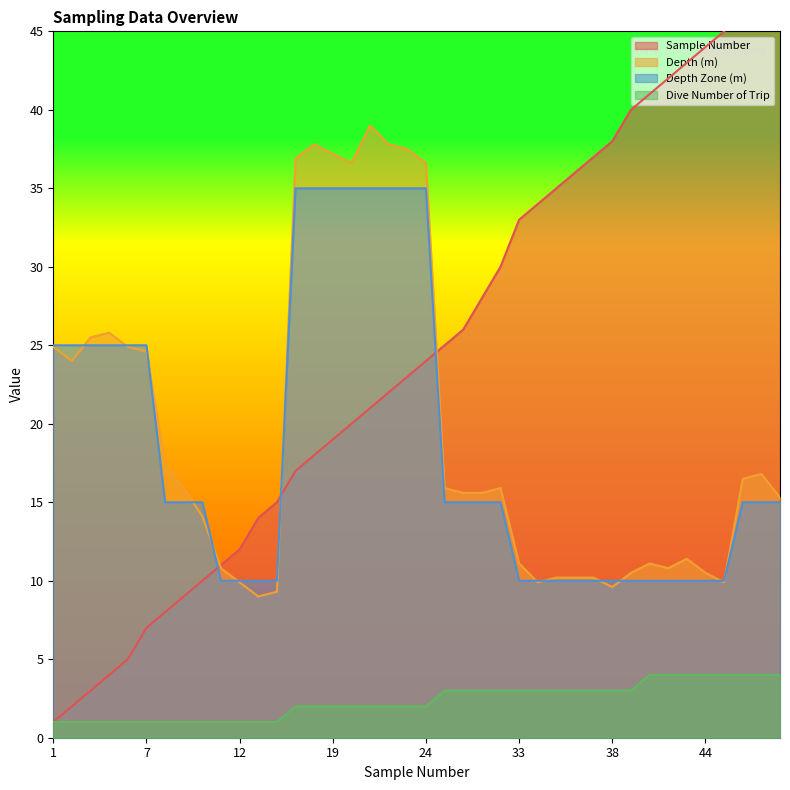

True or false: Depth Zone (m) has more than 2 points higher than both neighbors.

False